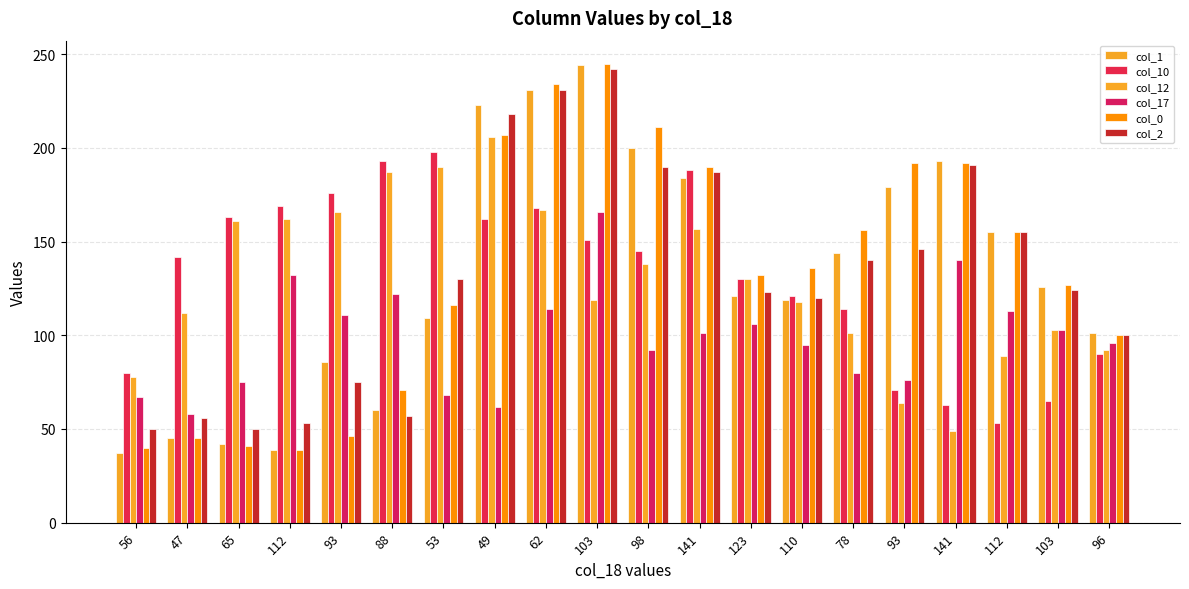

How many values in the col_10 series are below 145?

10